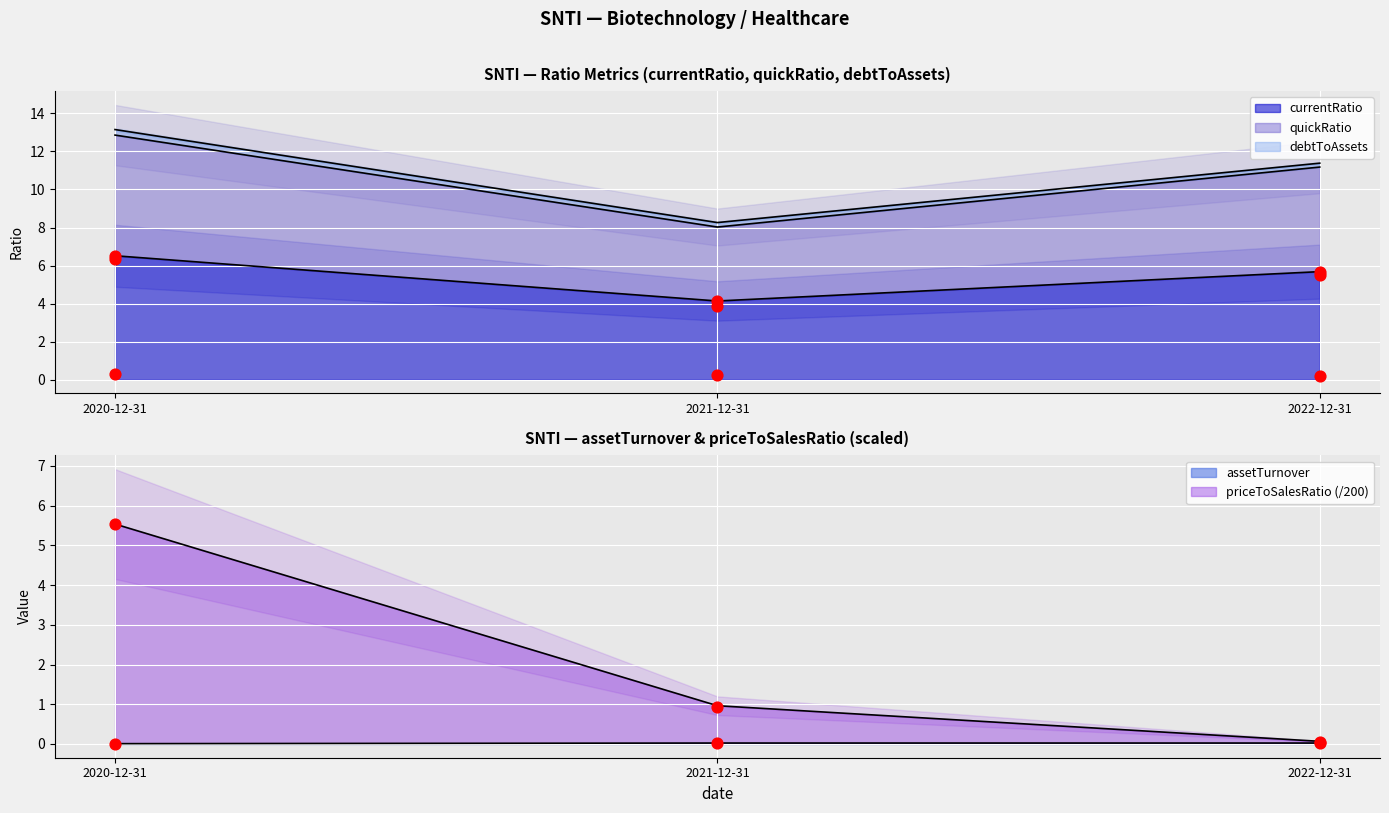

At how many categories does at least one series exceed 1?

3